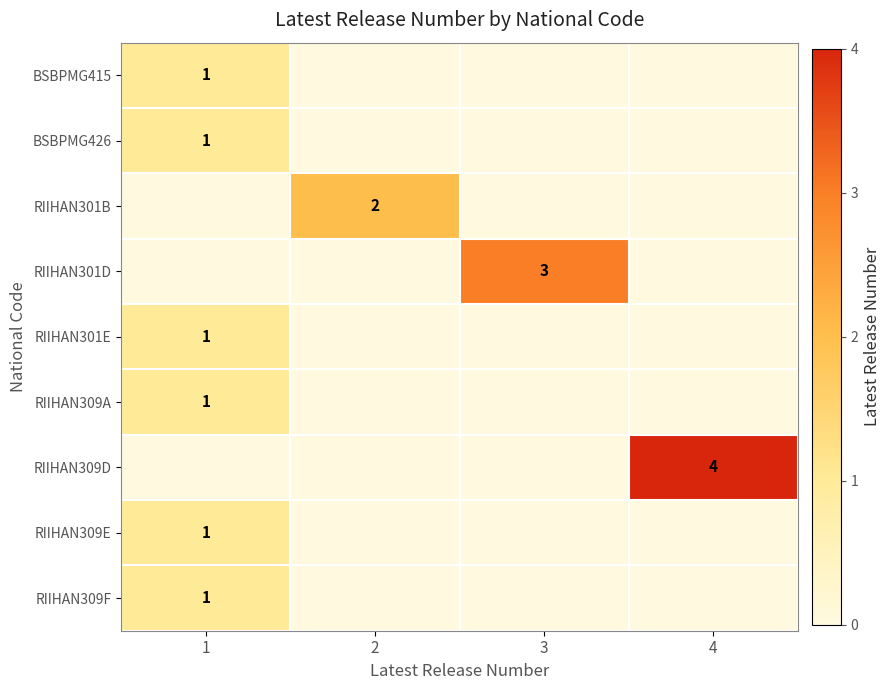

The RIIHAN309F series shows 1 at 1. True or false?

True